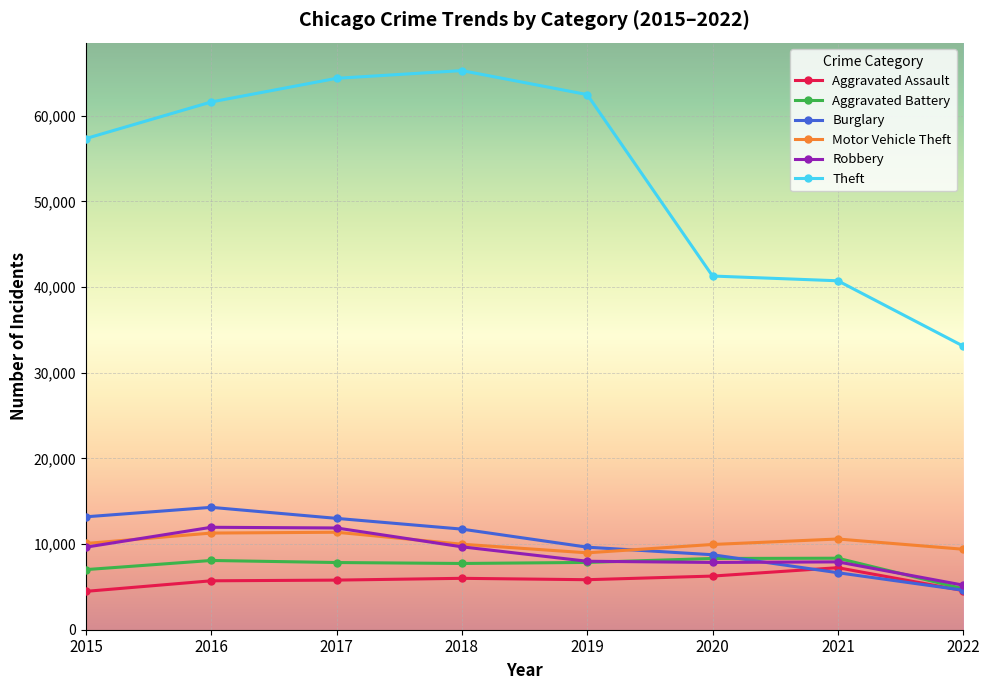

What is the value of the Burglary point at the 5th from the left?

9639